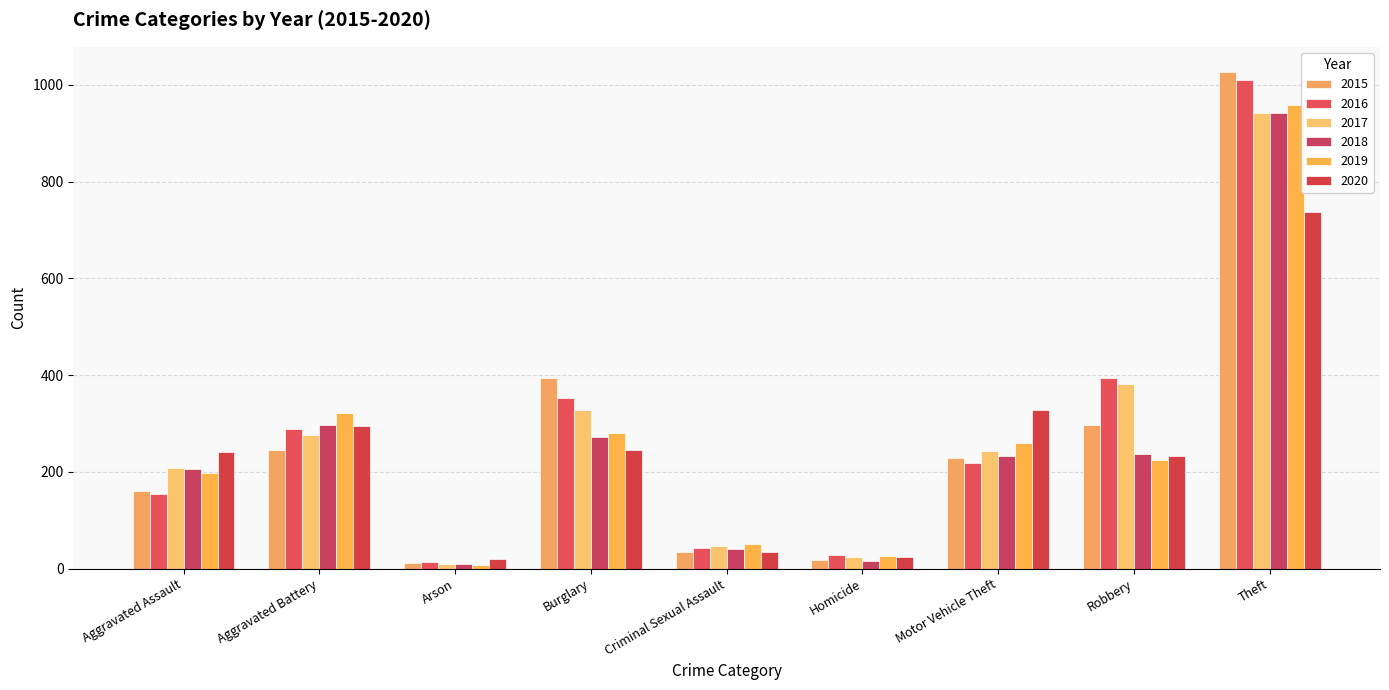

What is the highest value of the 2016 series?

1009